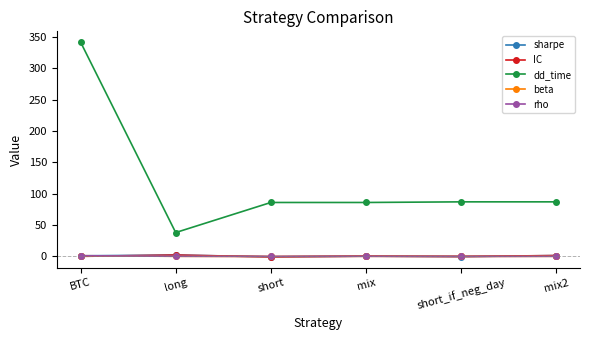

At which category does dd_time reach its first local valley?

long